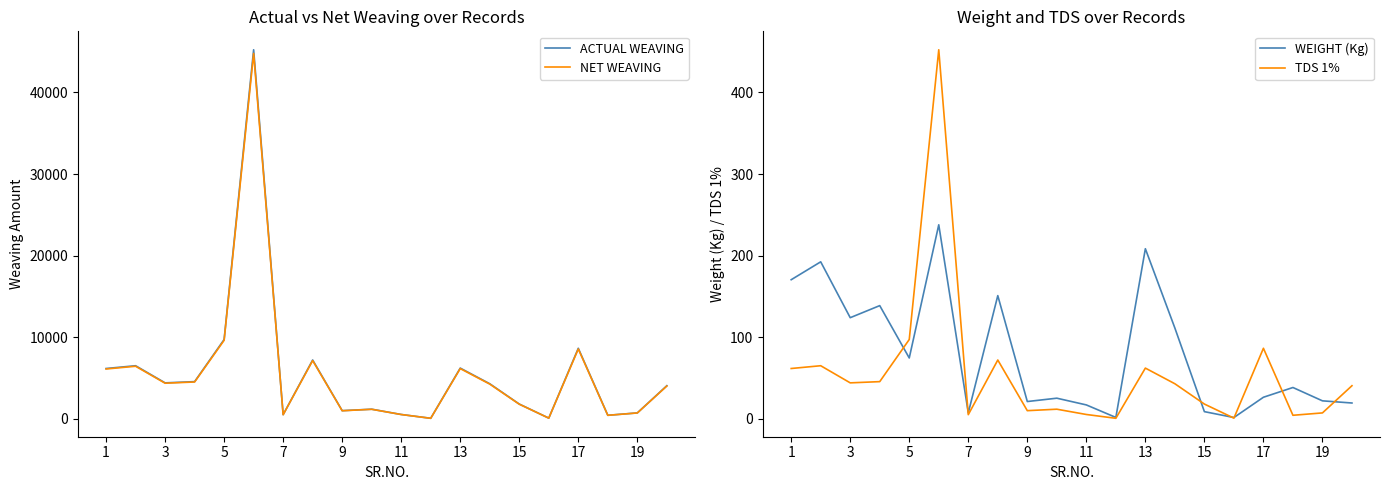

Which series has the widest spread of values?

ACTUAL WEAVING